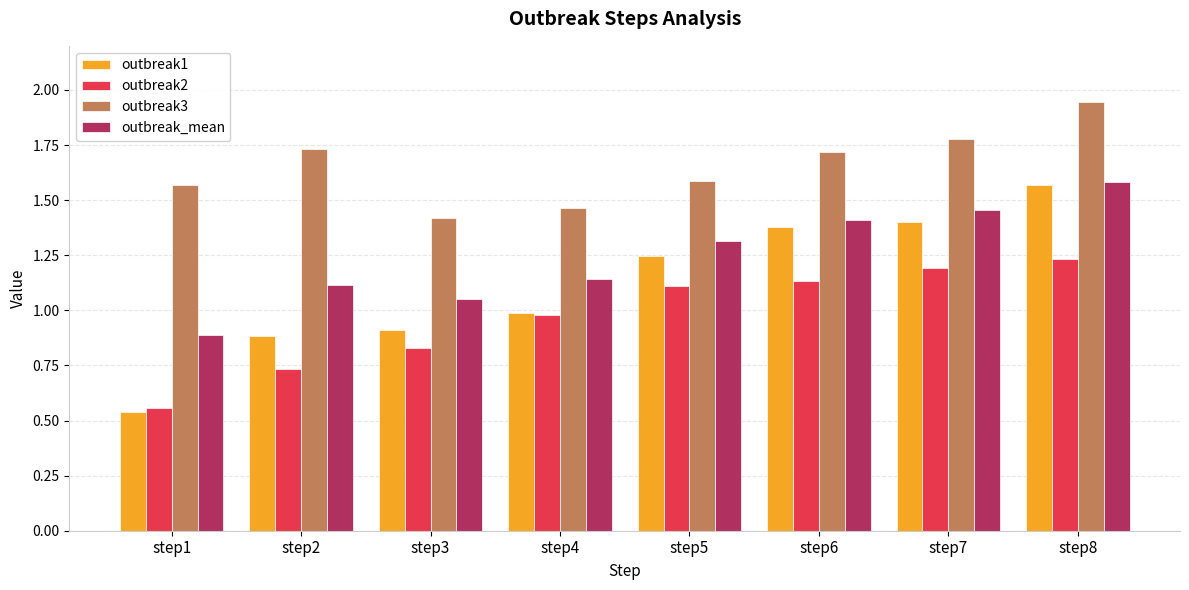

What are all the series names shown in the legend?

outbreak1, outbreak2, outbreak3, outbreak_mean